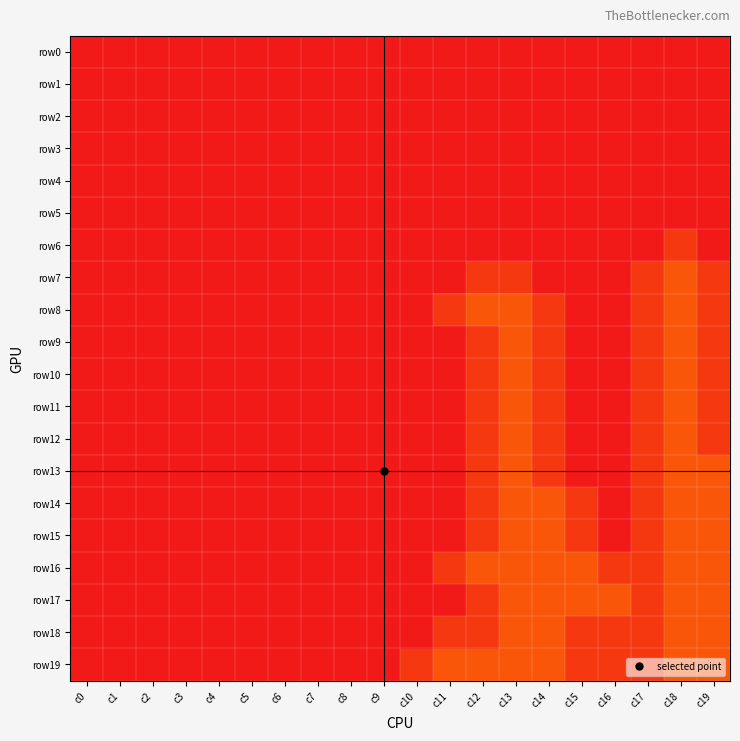

Which series has the widest spread of values?

row7